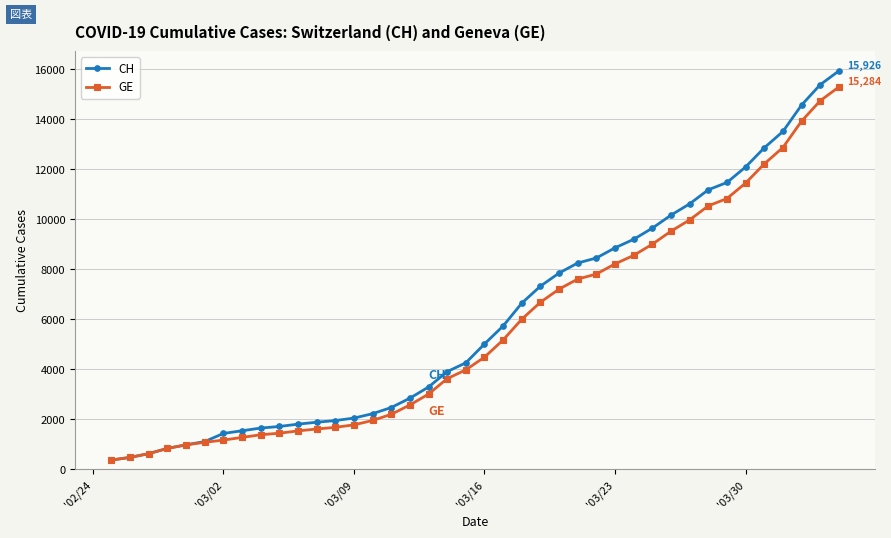

What is the value of the CH point at the 28th from the left?

8855